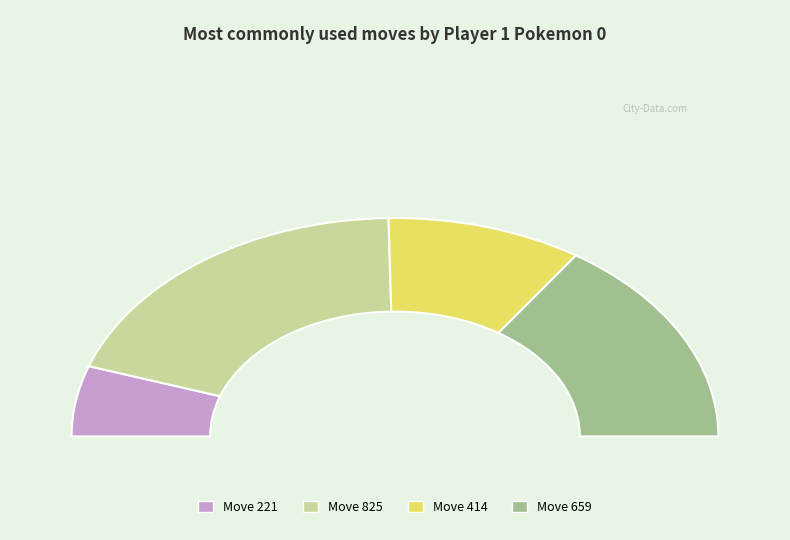

How many slices are in this pie chart?

4